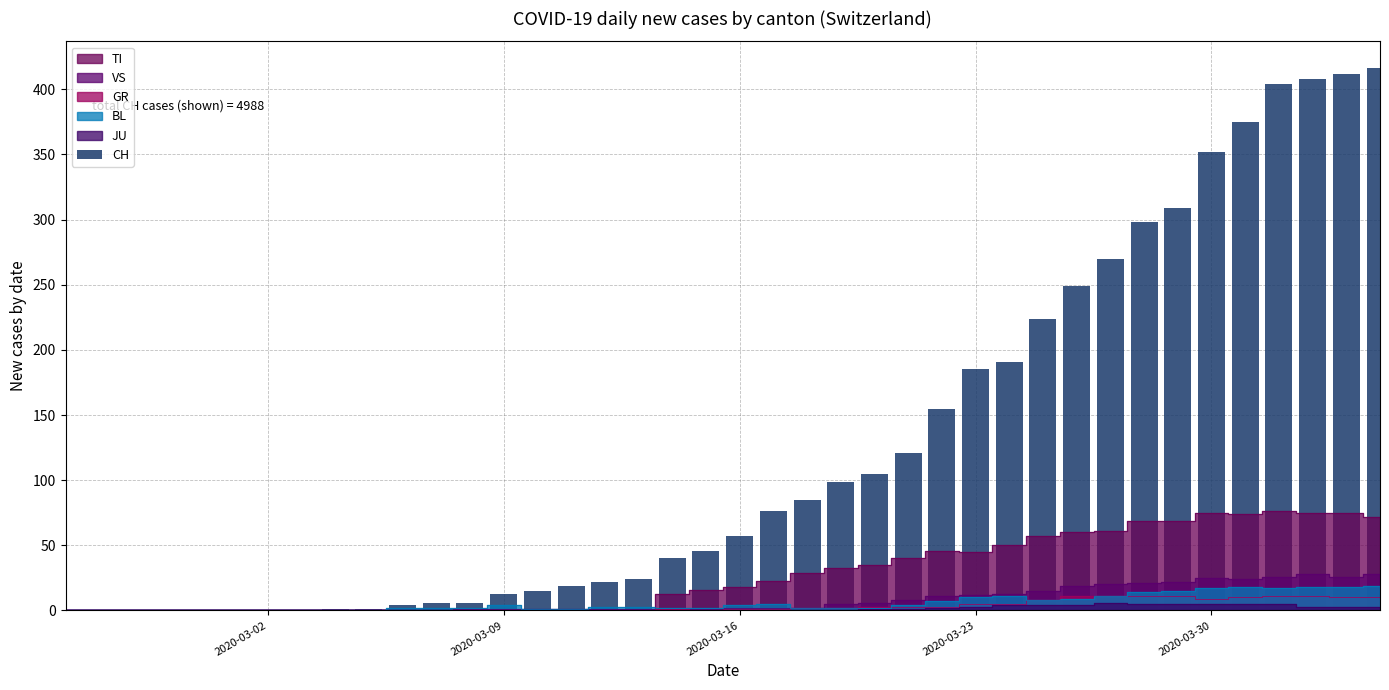

How many values are above zero?

32